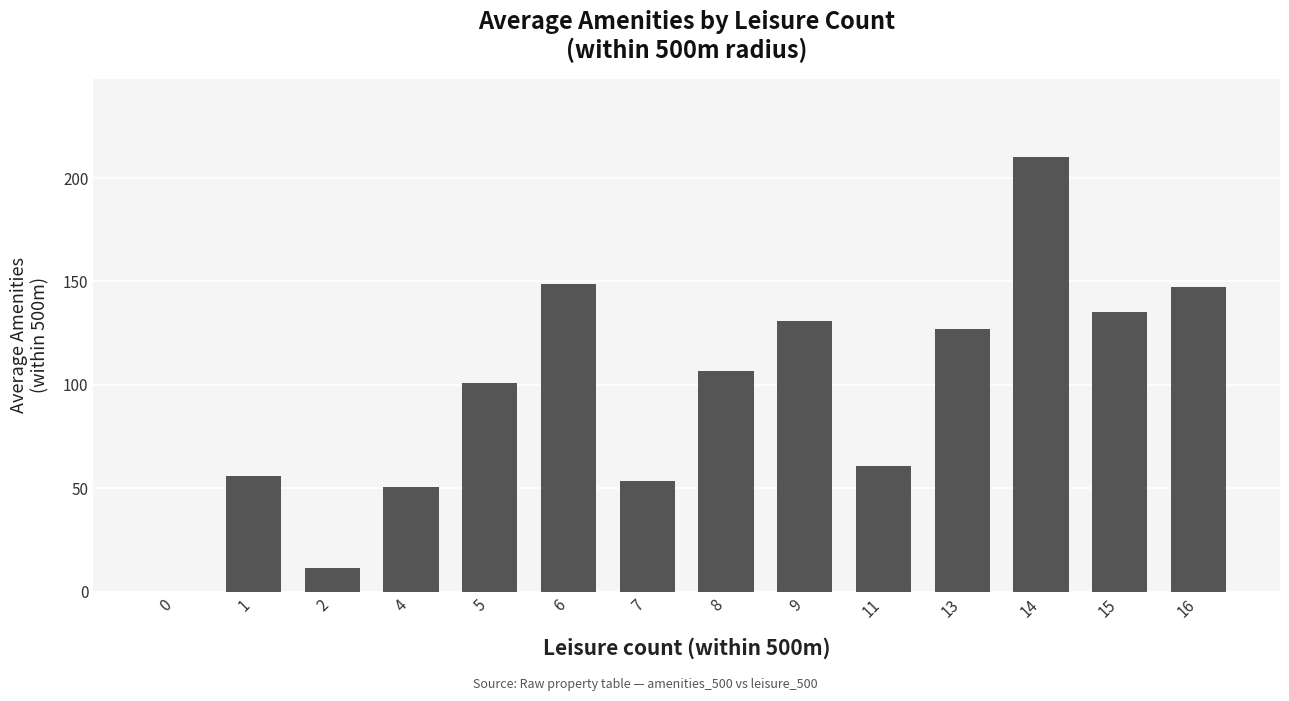

What value does the data have at 14?

210.0